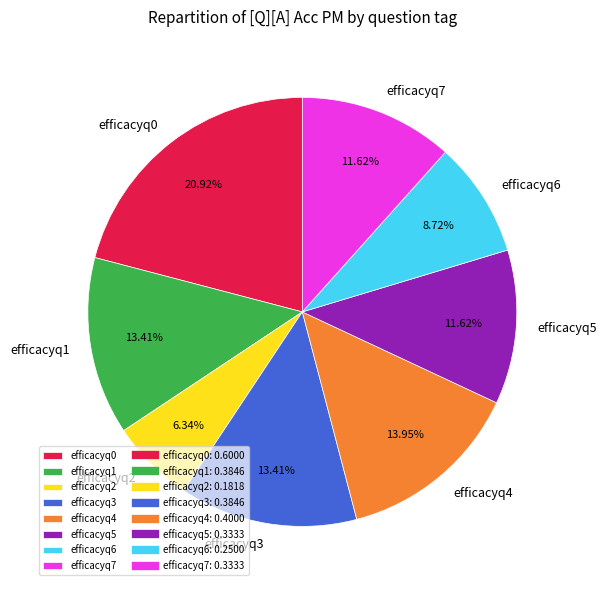

Count the number of slices in the pie.

8